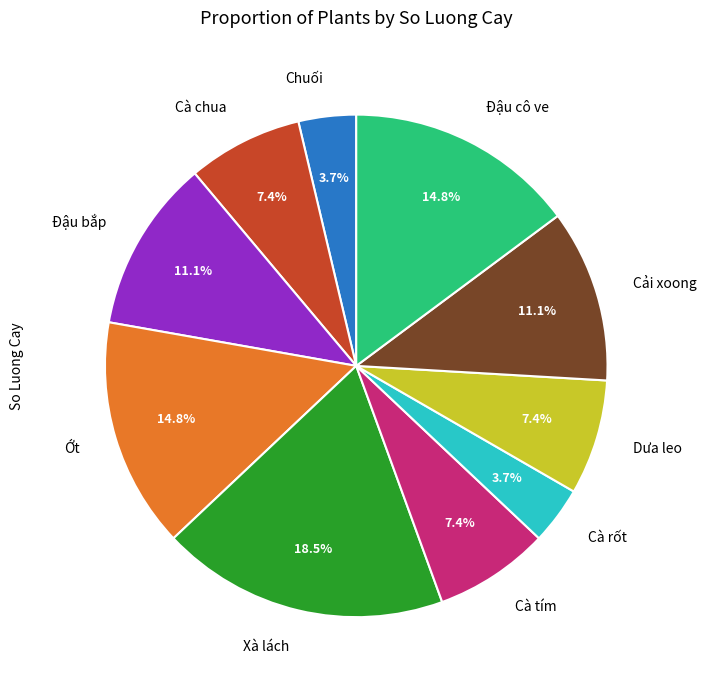

What percentage is NOT represented by Đậu bắp?

88.9%